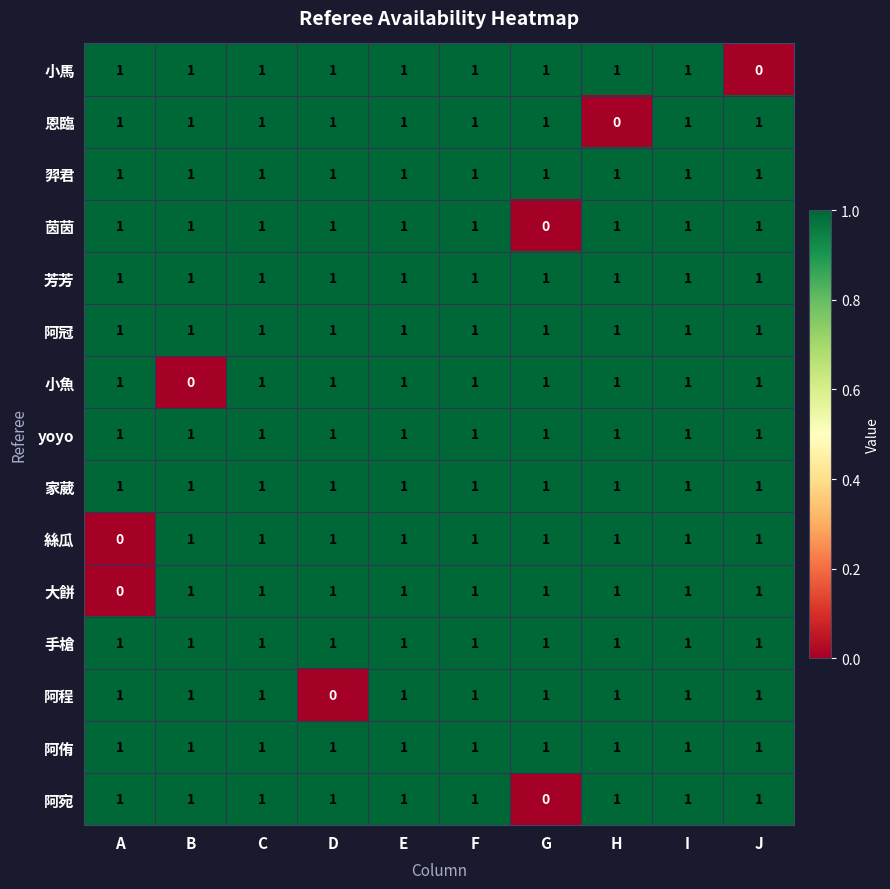

True or false: 阿宛 has a value of 0 at I.

False